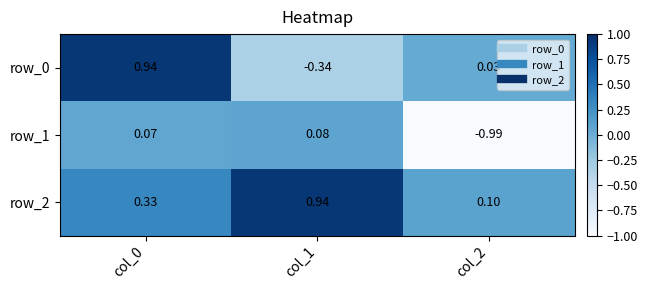

How many data points in row_1 are above 0?

2